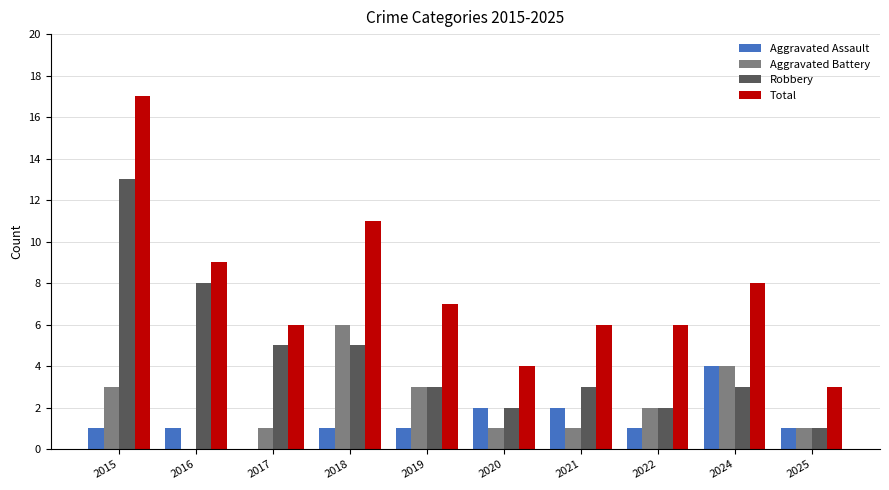

Which series changed the most between 2019 and 2024?

Aggravated Assault